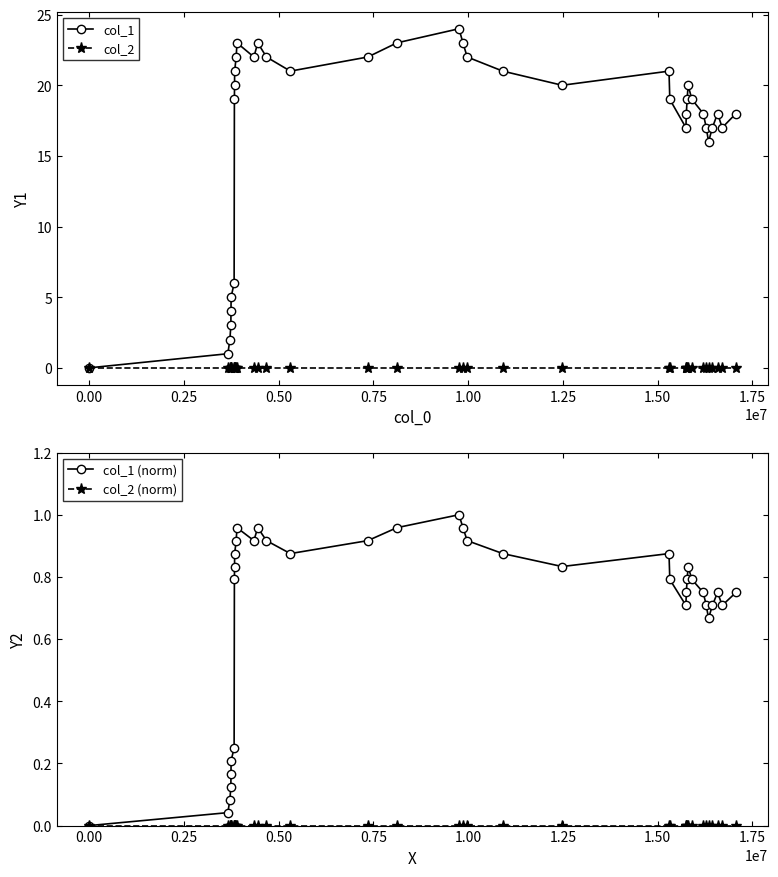

True or false: col_1 (norm) and col_2 (norm) cross at least once.

False